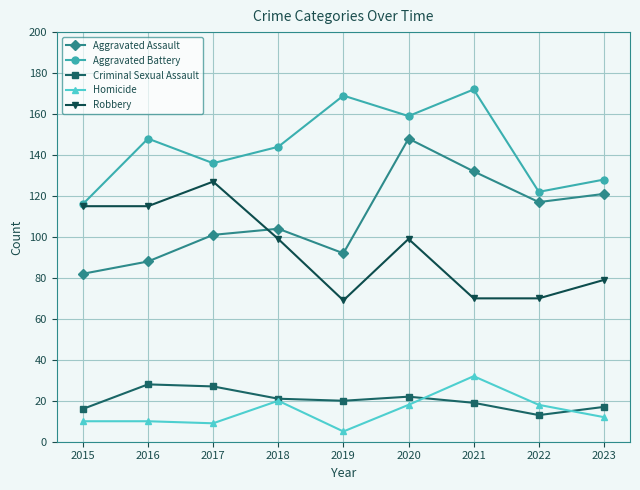

The value of Robbery at 2017 is 127. True or false?

True